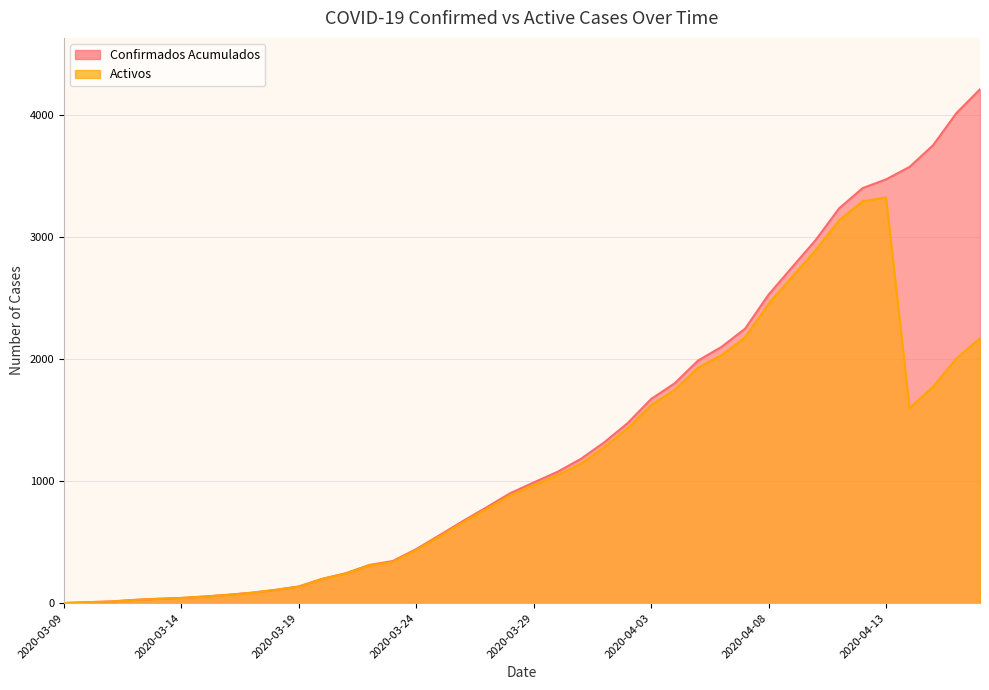

True or false: Confirmados Acumulados has more than 1 points higher than both neighbors.

False